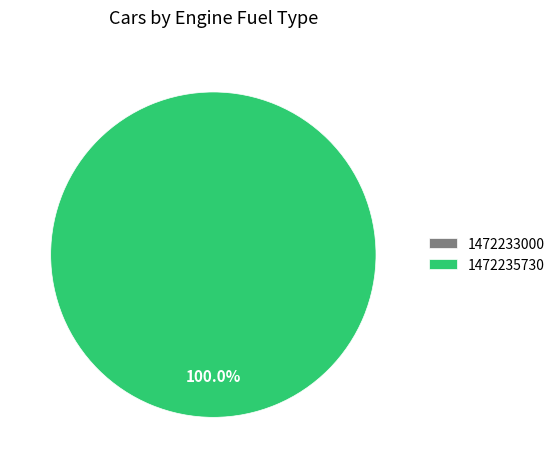

How many segments does this pie chart have?

2